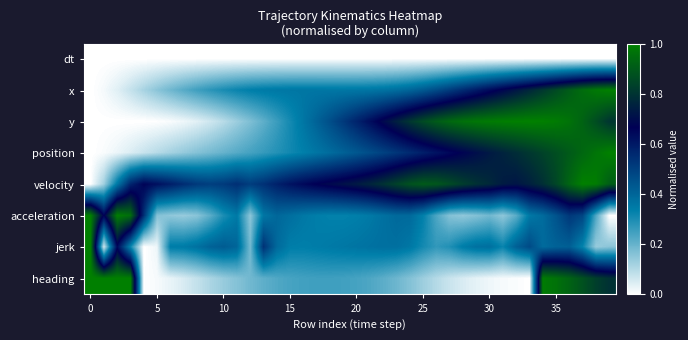

List the series in order of their peak value, highest first.

jerk, position, x, heading, y, acceleration, velocity, dt